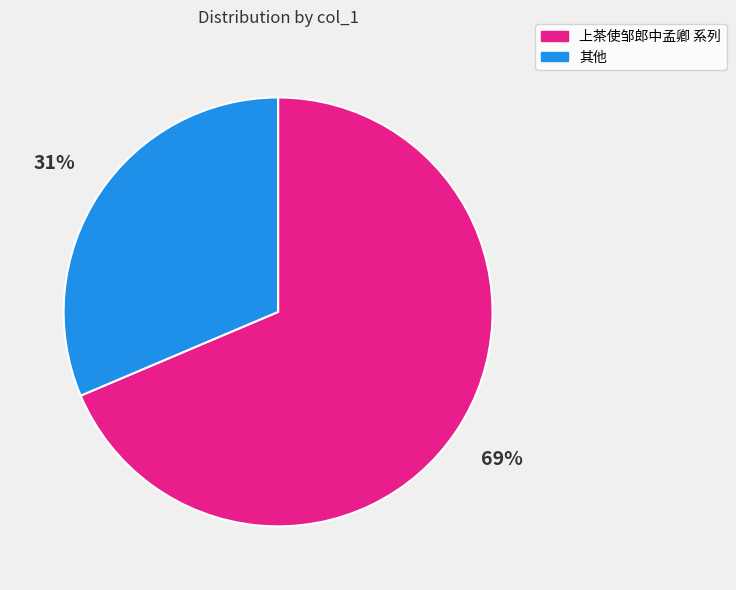

Is the sum of 上茶使邹郎中孟卿 系列 and 其他 greater than half?

Yes